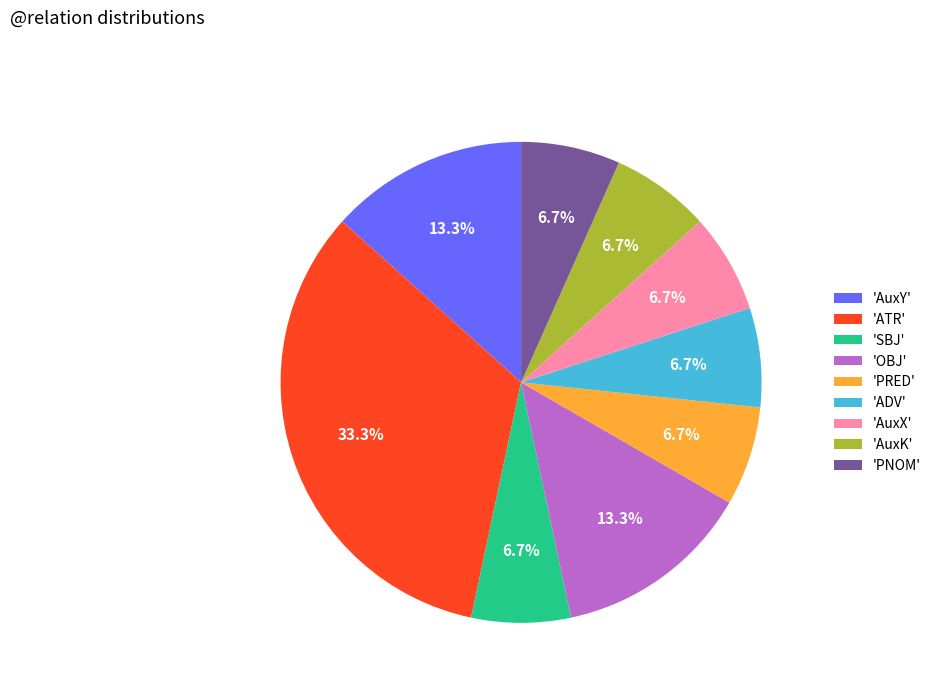

What portion of the pie excludes 'SBJ'?

93.3%